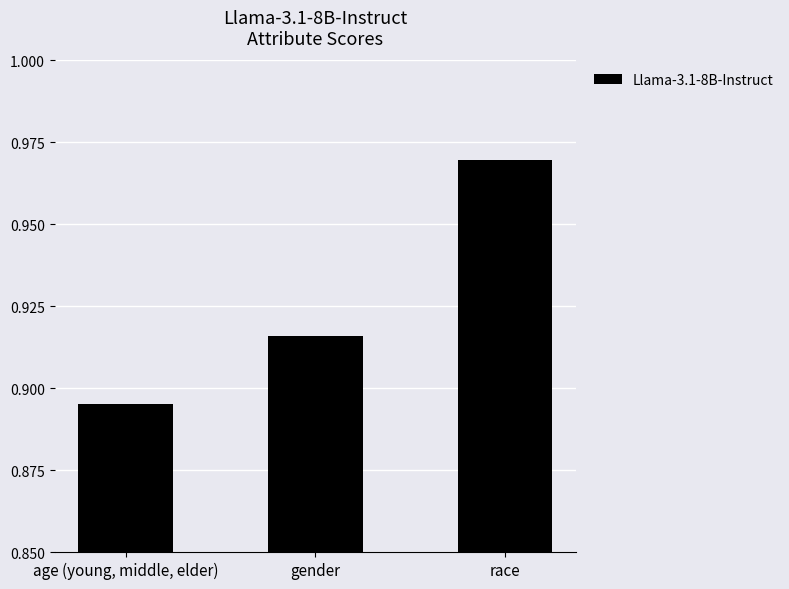

What is the label of the 2nd bar from the left?

gender